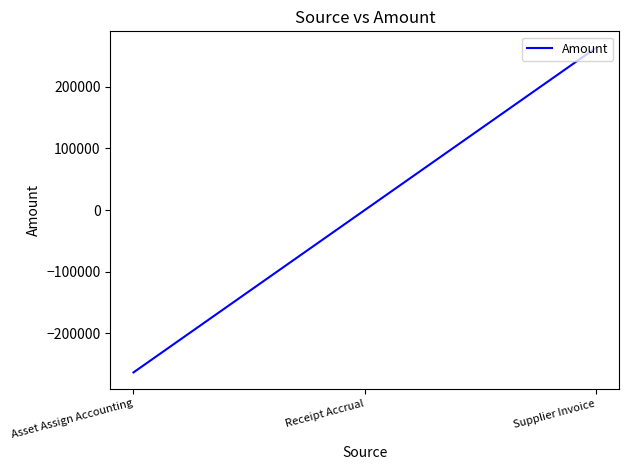

The value at Supplier Invoice is 263134.6. True or false?

True